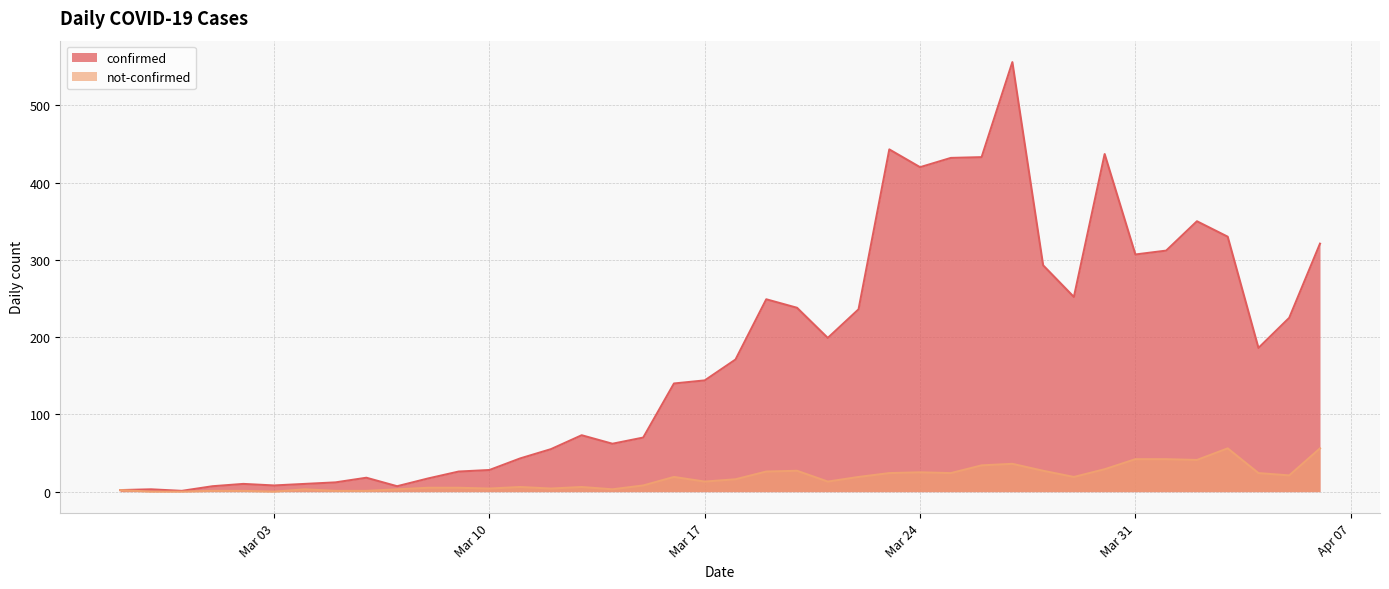

At which category is the sum across all series the highest?

2020-03-27